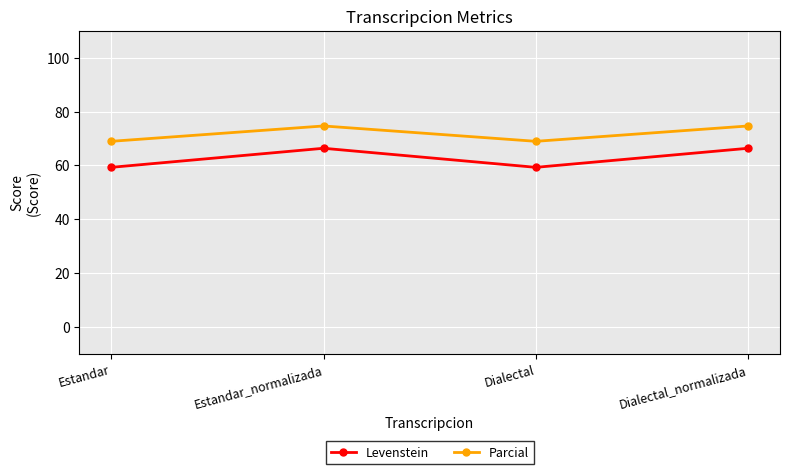

What are all the series names shown in the legend?

Levenstein, Parcial